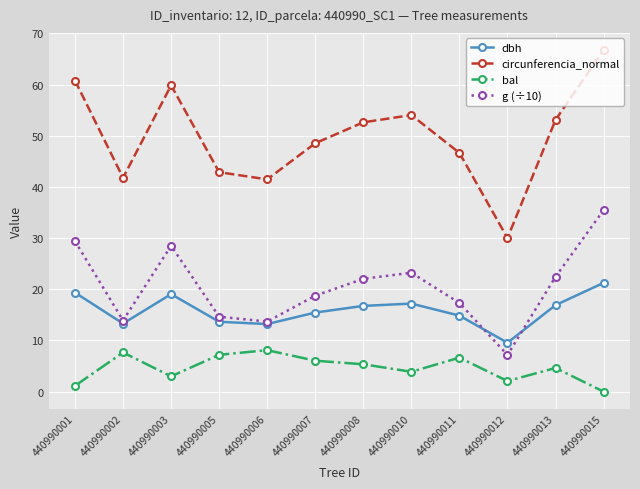

Which series has the largest total across all categories?

circunferencia_normal